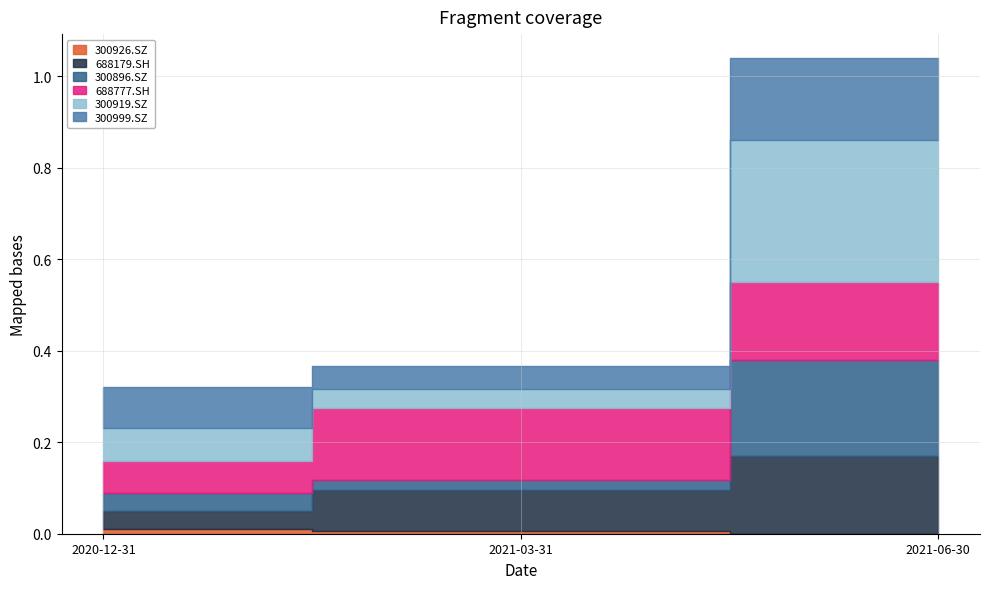

Which series has the widest spread of values?

300919.SZ